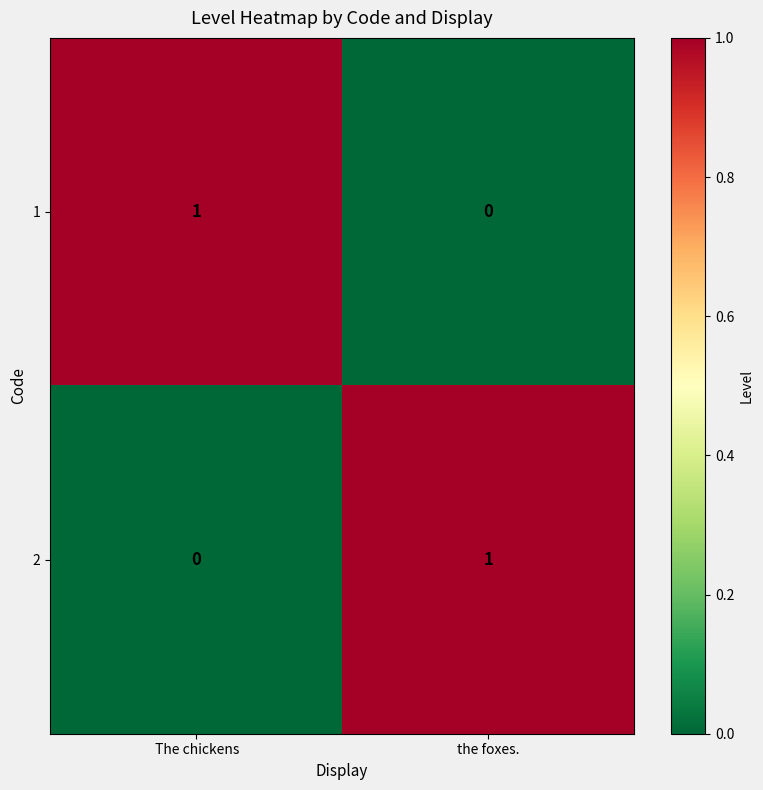

How many data points in 2 are less than 1?

1